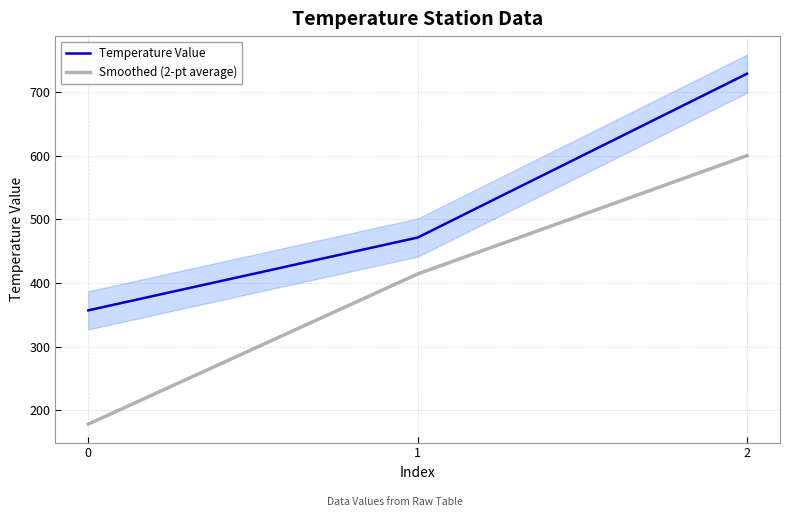

Count the number of data series in this chart.

2